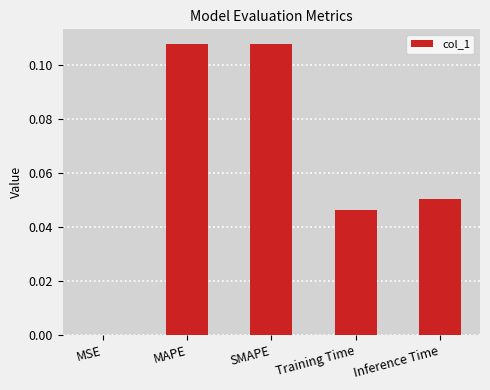

Between Inference Time and SMAPE, which is larger?

SMAPE